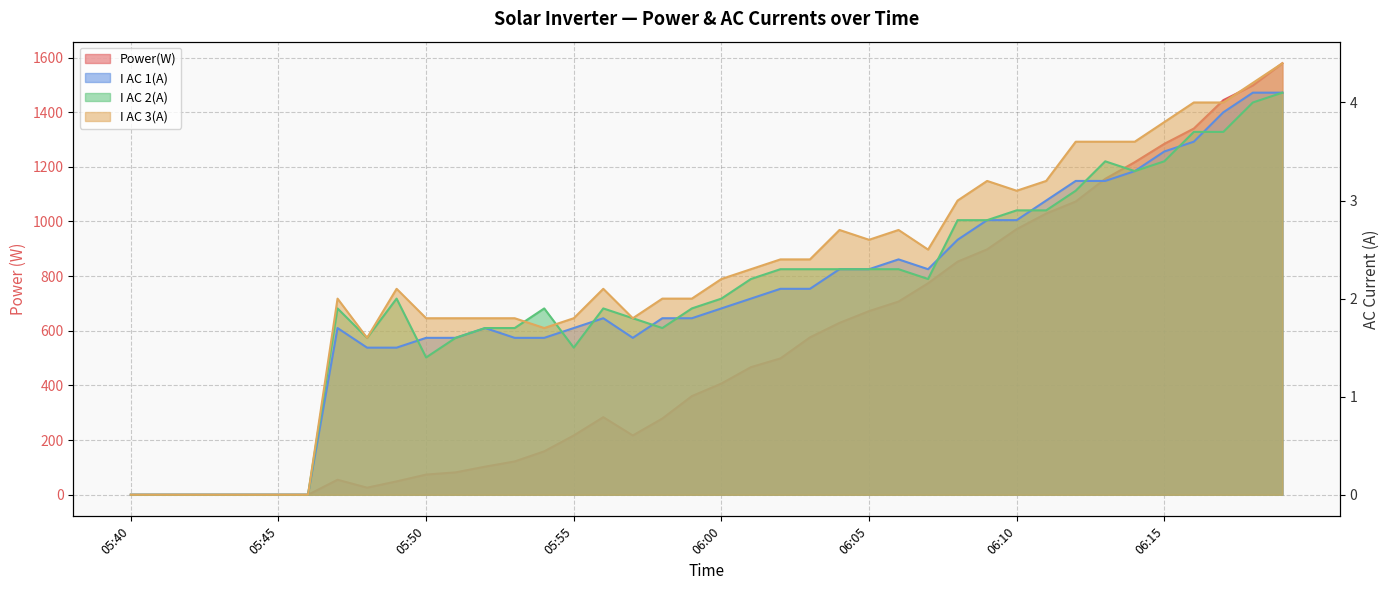

How many lines are shown in the chart?

4